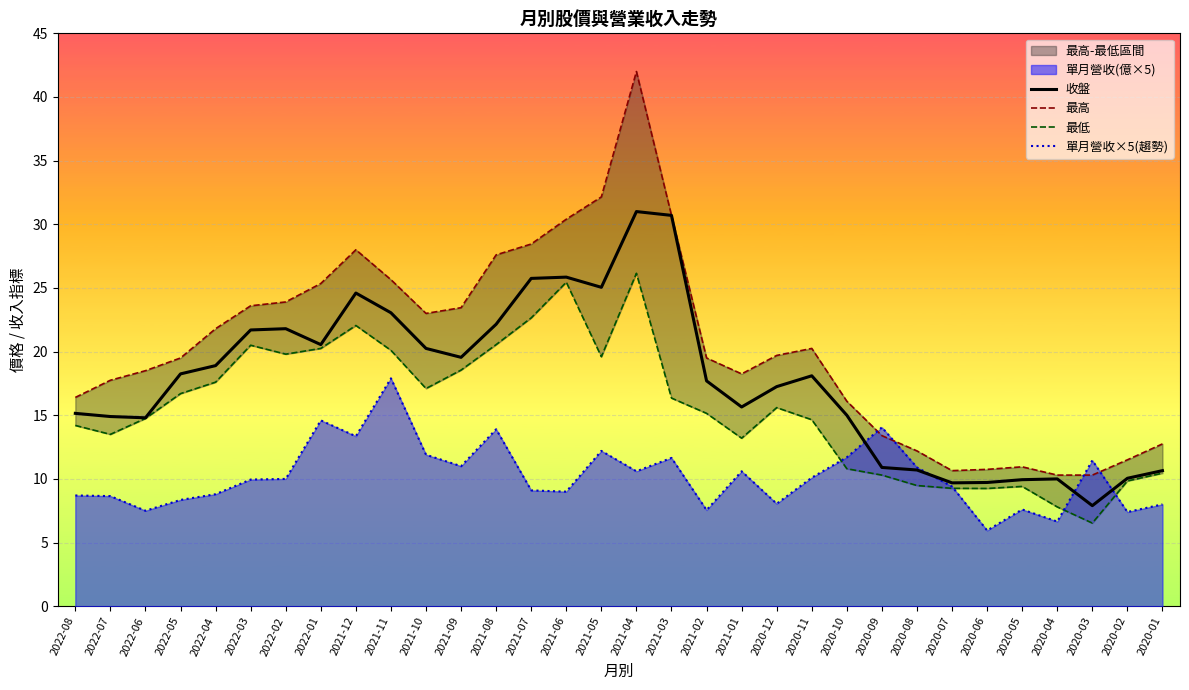

Which category has the lowest value across all series?

2020-06